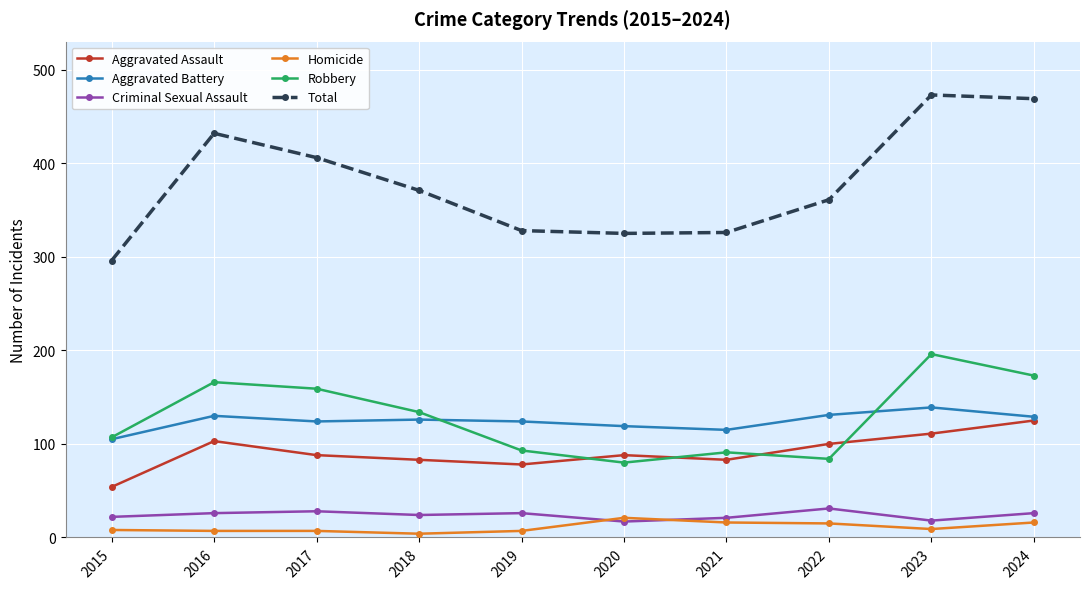

Where does the Total series first go above 371?

2016